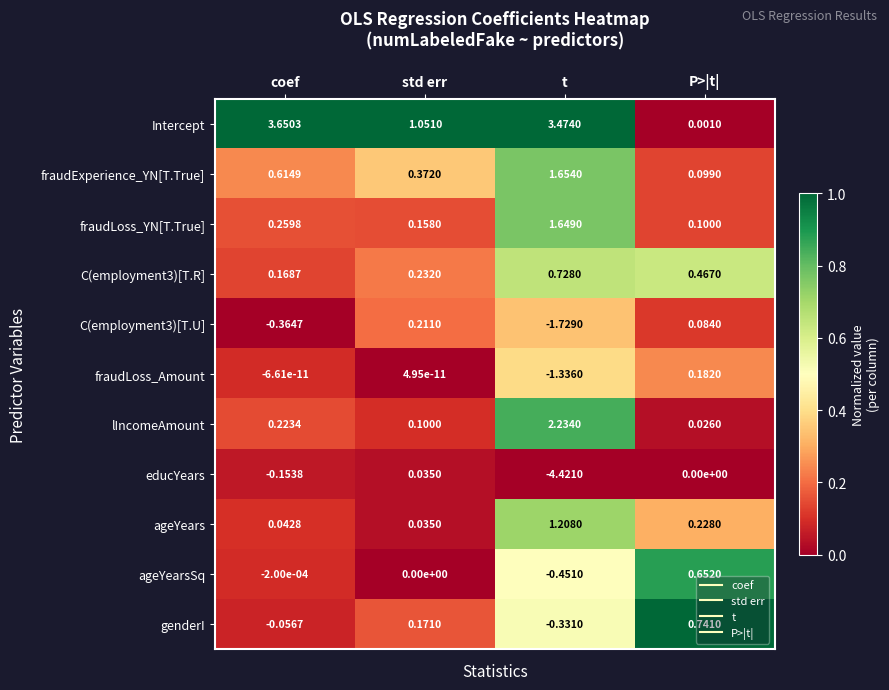

Which series has the widest spread of values?

educYears